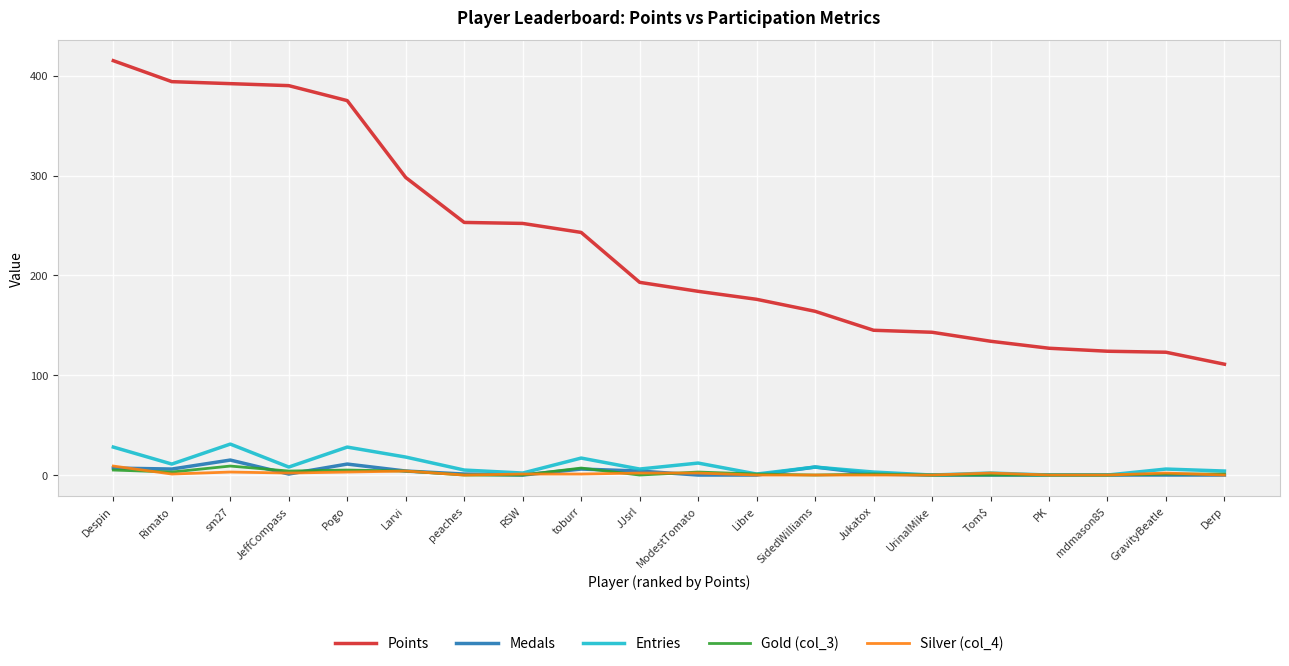

At how many categories does at least one series exceed 171?

12